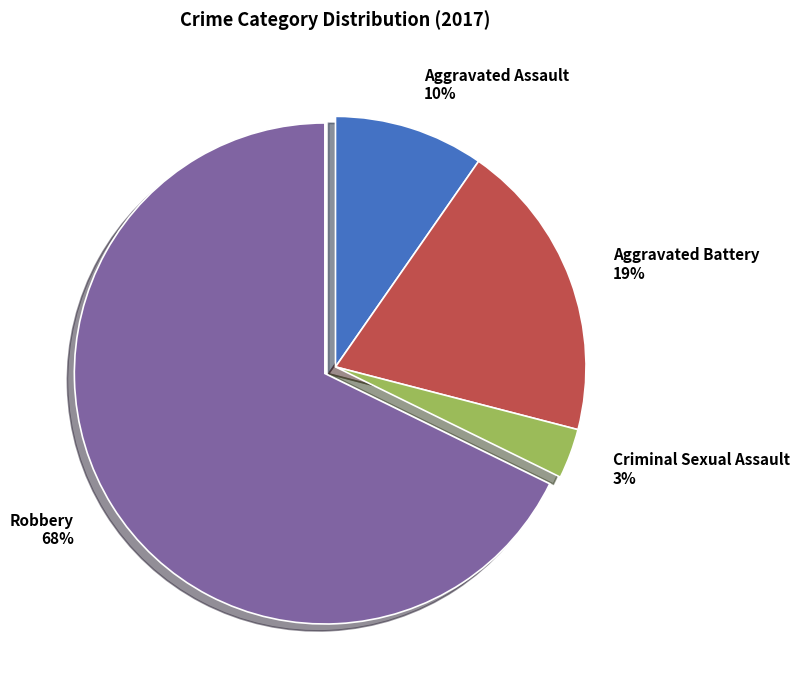

To the nearest percent, what portion does Robbery represent?

68%